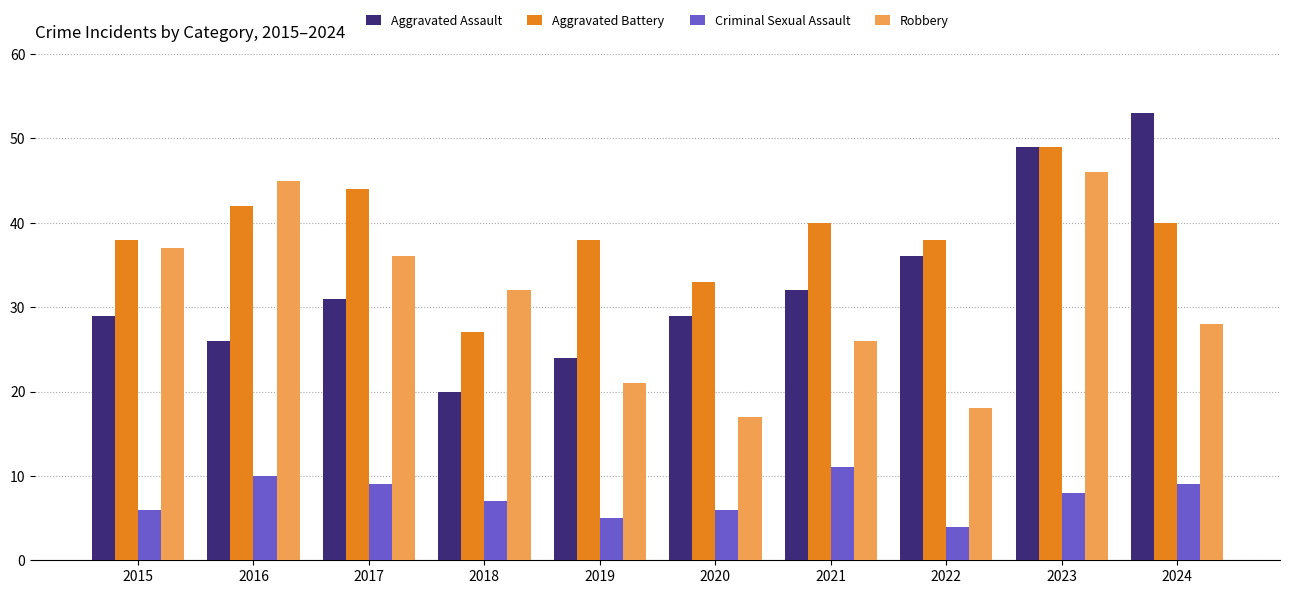

Which series has the largest total across all categories?

Aggravated Battery